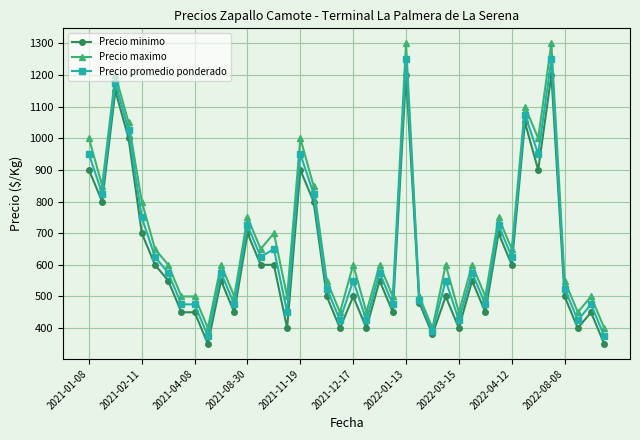

True or false: Precio maximo and Precio promedio ponderado cross at least once.

False